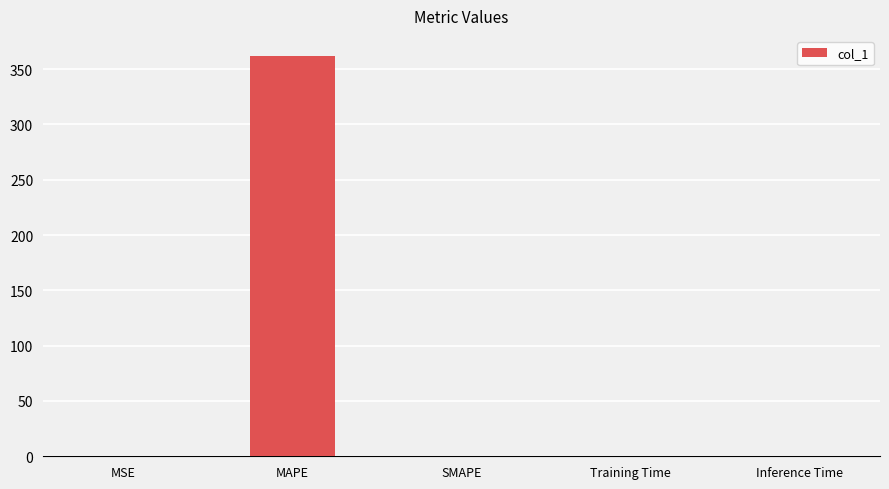

Which has a higher value, SMAPE or MAPE?

MAPE